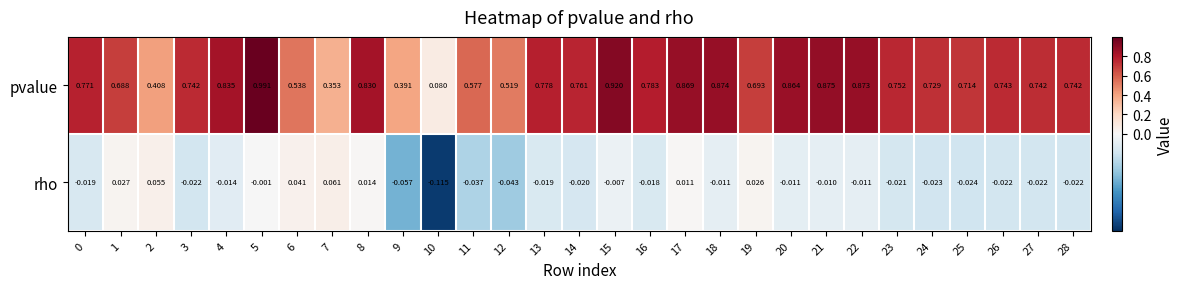

Which series changed the most between 3 and 26?

pvalue